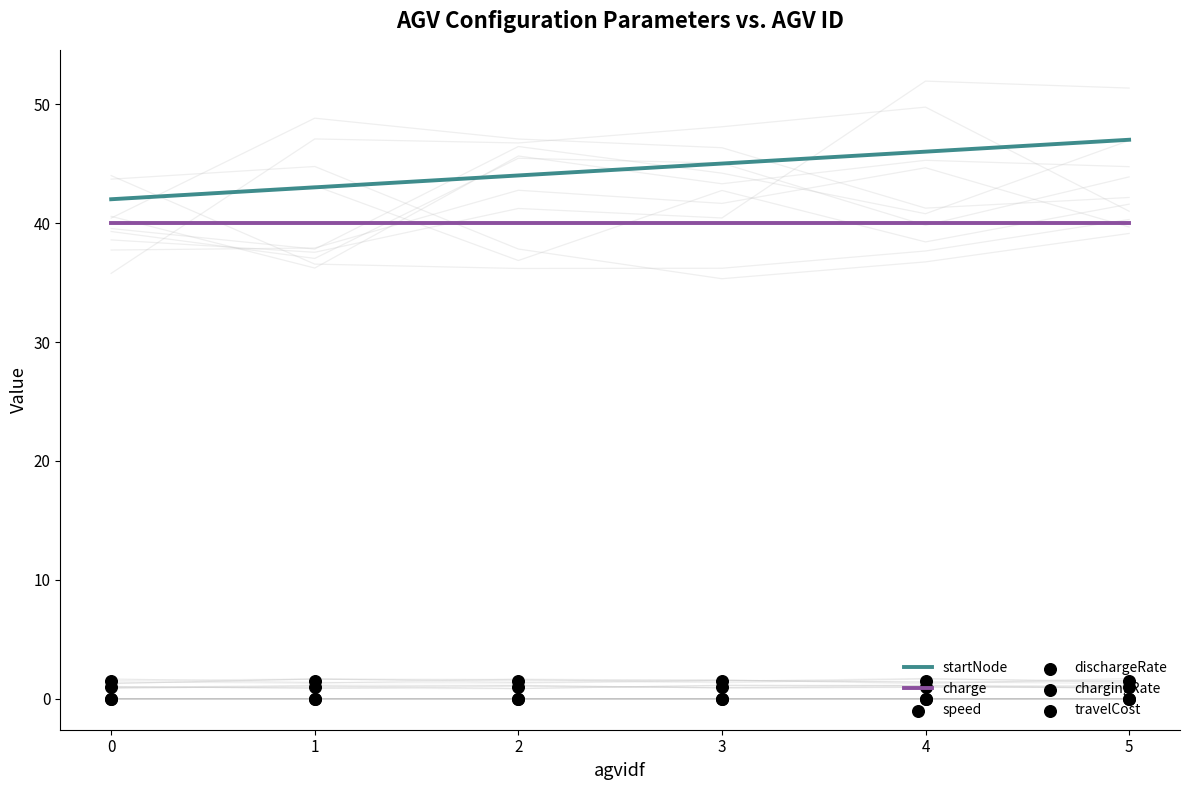

Is the value of startNode at 3 greater than the value of chargingRate at 3?

Yes